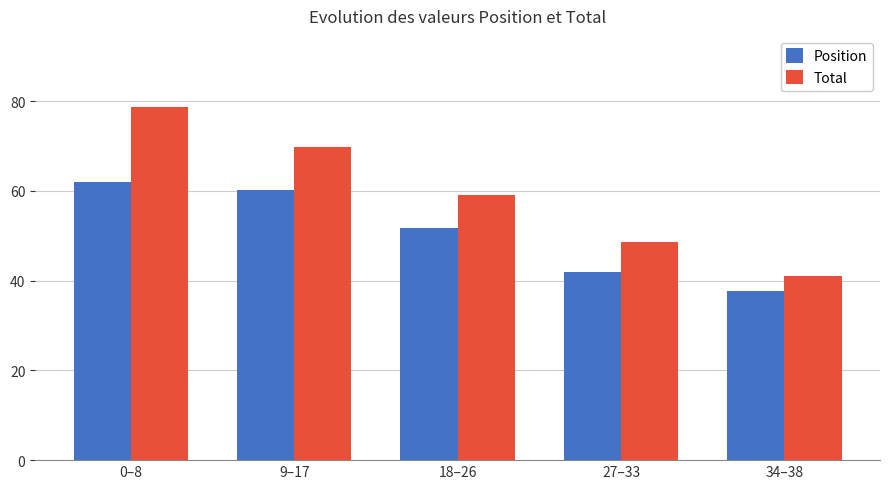

List the series in order of their overall mean, highest first.

Total, Position